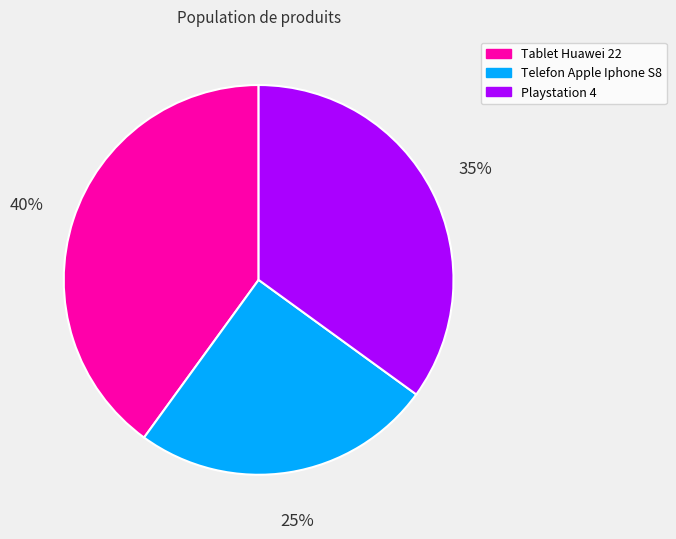

To the nearest percent, what is the combined percentage of Tablet Huawei 22 and Playstation 4?

75%